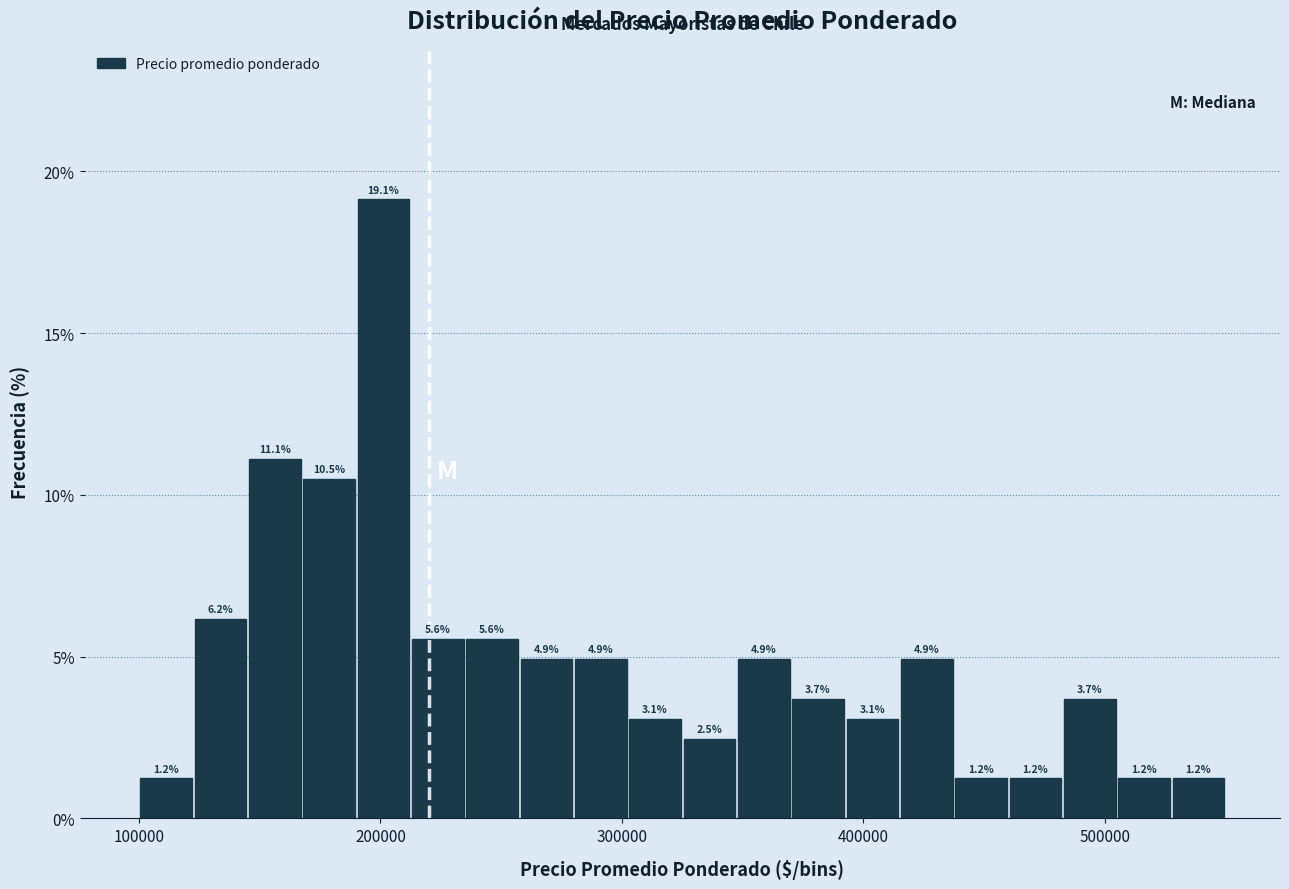

Read against the x-axis, roughly where is the centre of the tallest bar?

200000